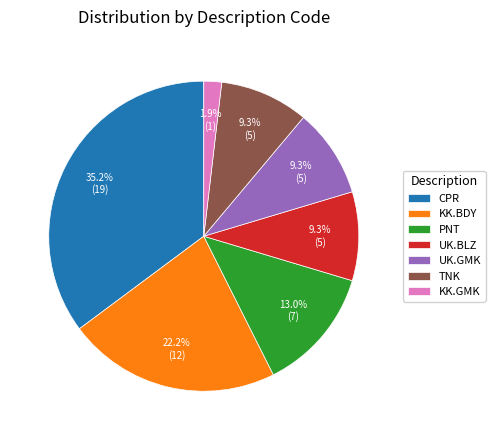

What percentage do TNK and CPR together represent?

44.4%